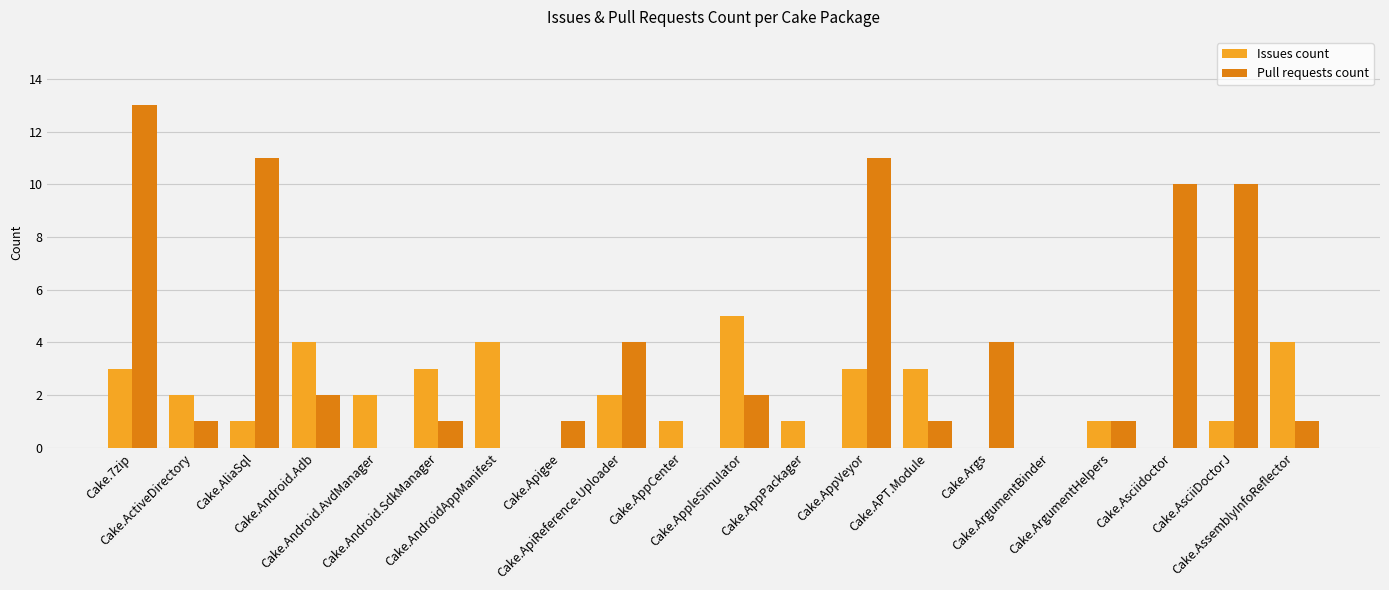

Is it true that Pull requests count equals 1 at Cake.Apigee?

True